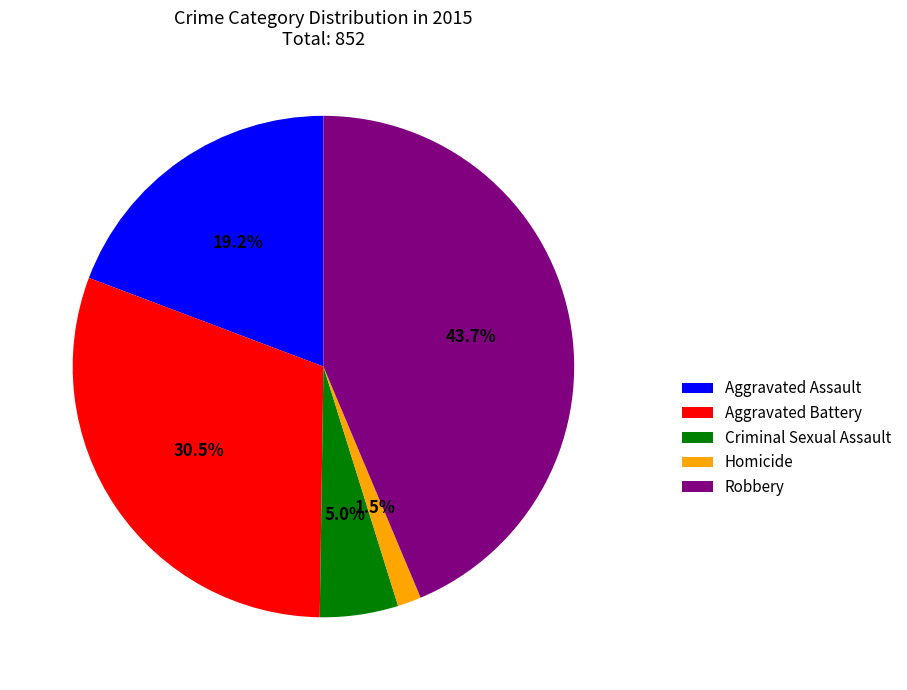

How many slices are in this pie chart?

5